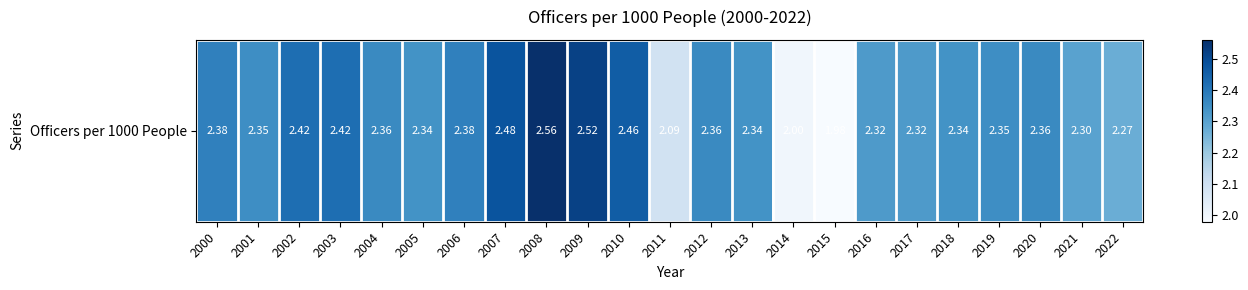

How many data points are above 2?

21